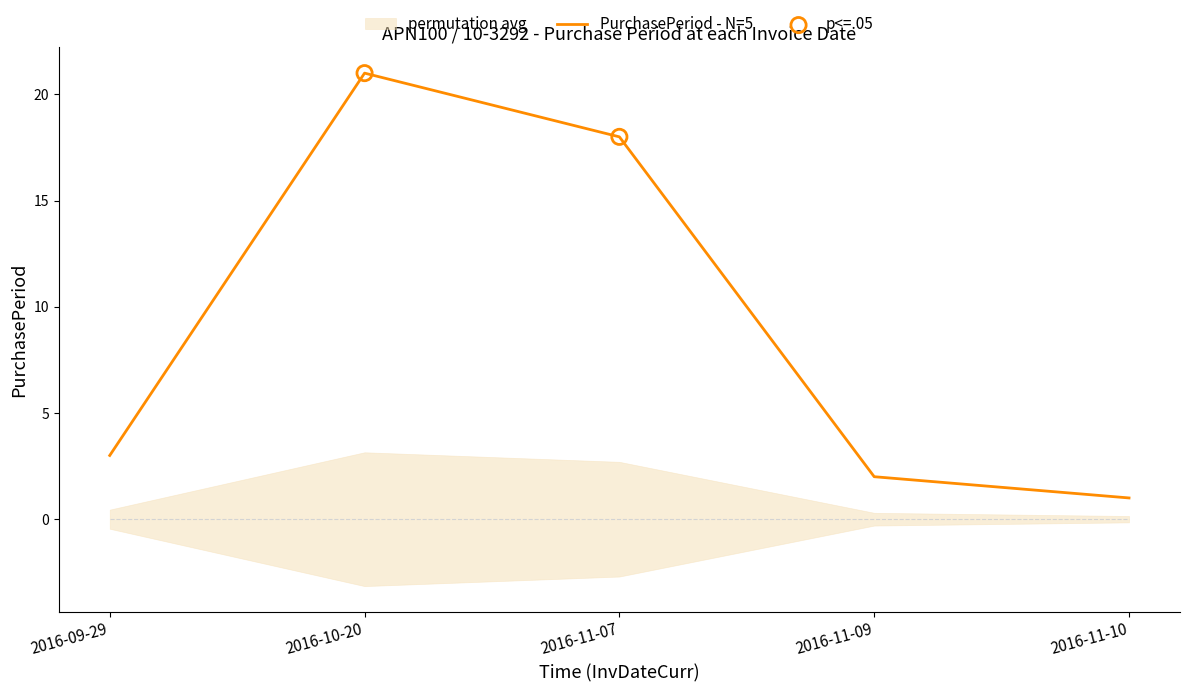

What is the change in value from 2016-09-29 to 2016-11-07?

+15